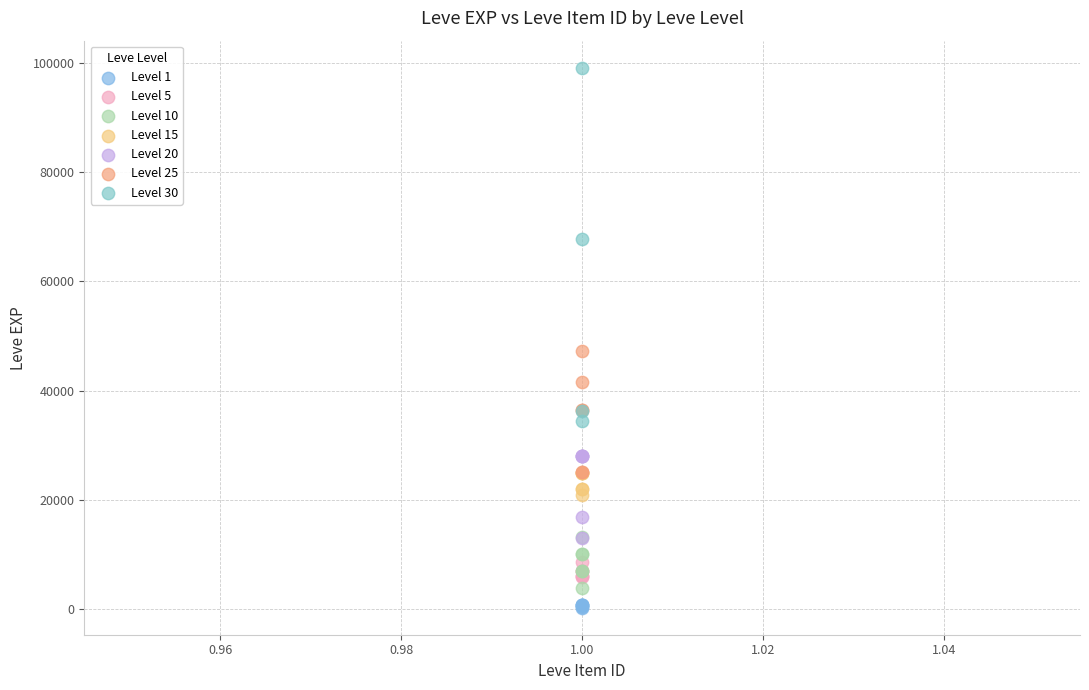

Which series contains the highest Y value?

Level 30